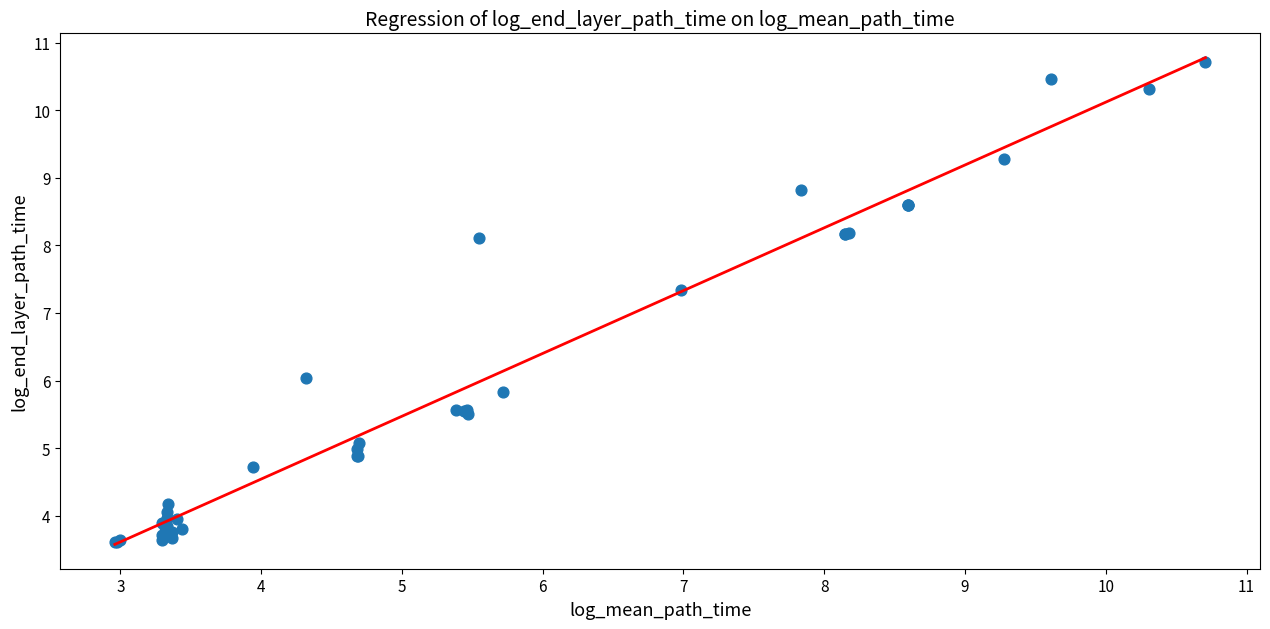

What Y value in the scatter plot is closest to 7?

7.3